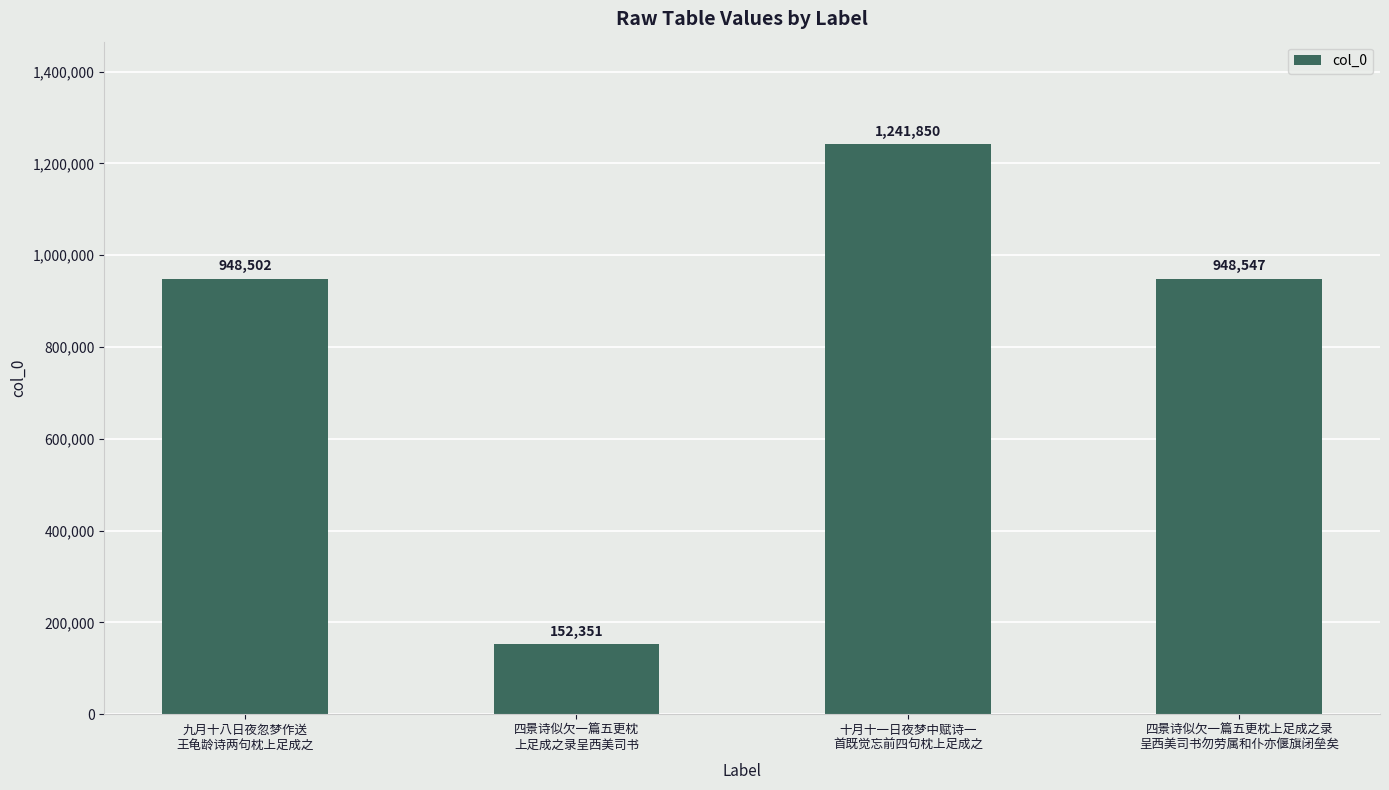

What is the ratio of the value at 十月十一日夜梦中赋诗一
首既觉忘前四句枕上足成之 to the value at 四景诗似欠一篇五更枕上足成之录
呈西美司书勿劳属和仆亦偃旗闭垒矣?

1.3